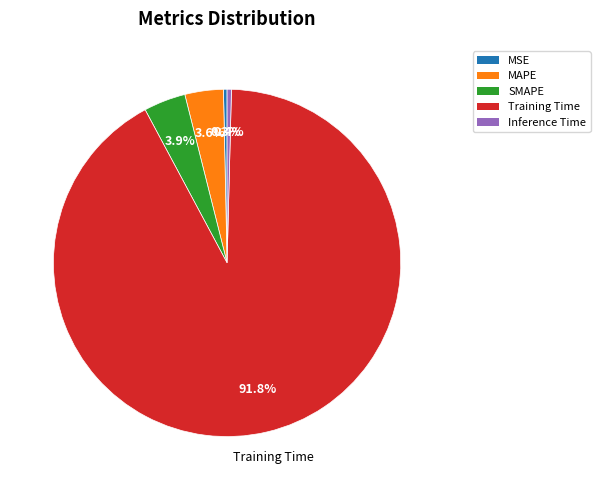

How many slices are in this pie chart?

5